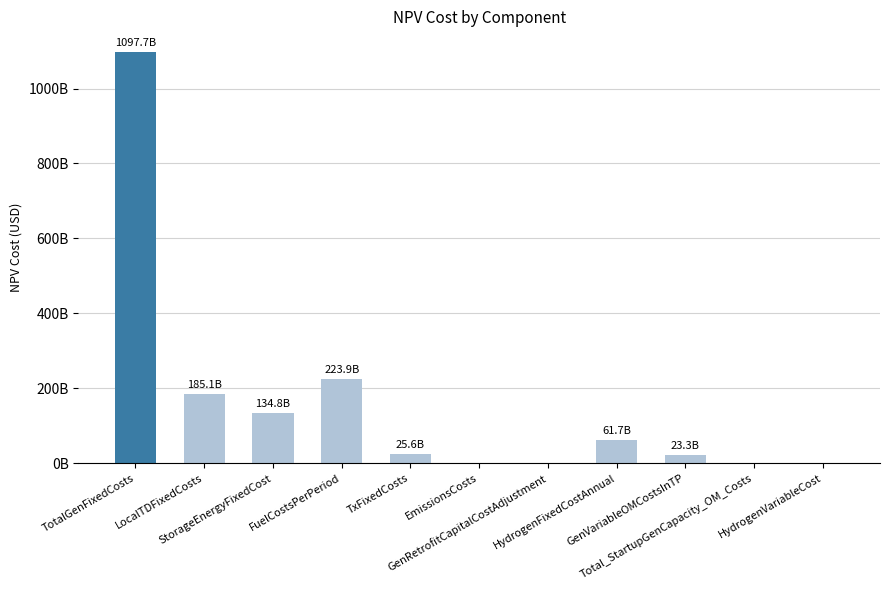

What is the ratio of the value at GenVariableOMCostsInTP to the value at LocalTDFixedCosts?

0.1